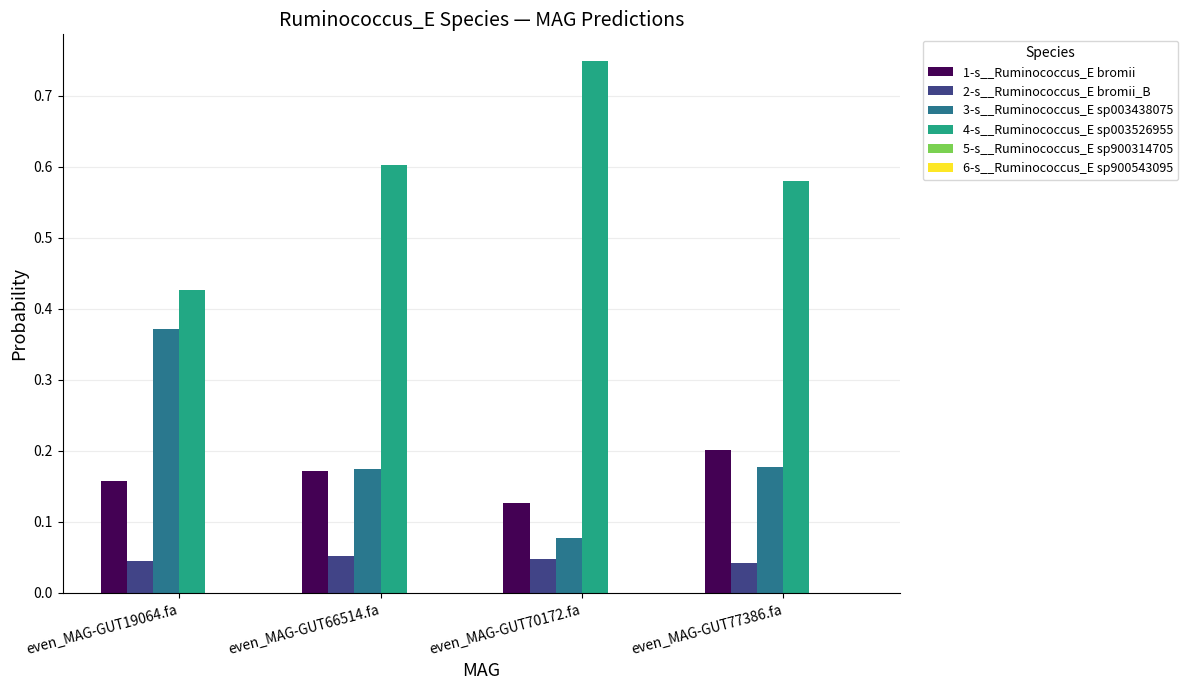

True or false: 1-s__Ruminococcus_E bromii has a value of 0.1 at even_MAG-GUT77386.fa.

False